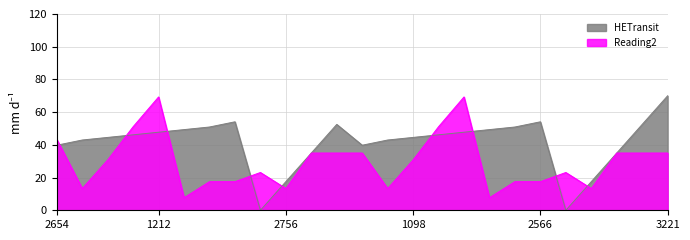

The value of HETransit at 2323 is 50.9. True or false?

True